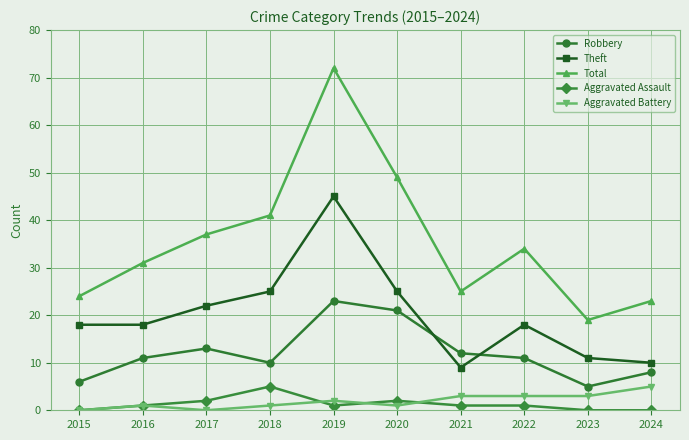

Reading right to left, what are all the values shown in this chart?

Robbery: 8	5	11	12	21	23	10	13	11	6
Theft: 10	11	18	9	25	45	25	22	18	18
Total: 23	19	34	25	49	72	41	37	31	24
Aggravated Assault: 0	0	1	1	2	1	5	2	1	0
Aggravated Battery: 5	3	3	3	1	2	1	0	1	0